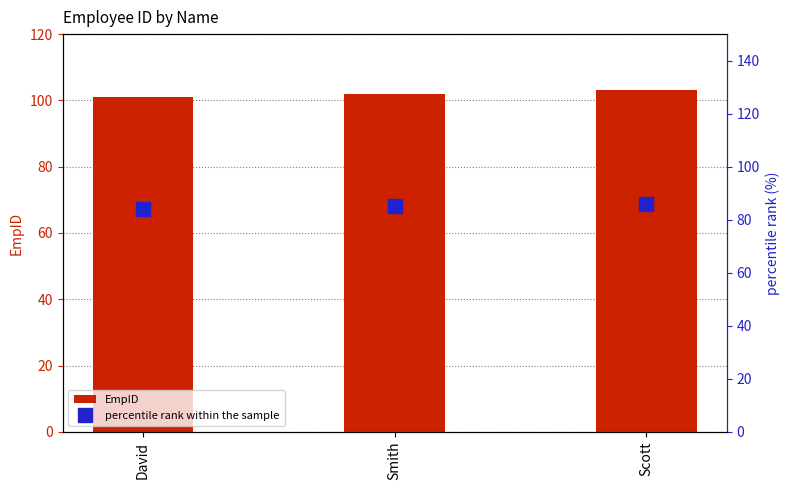

What is the sum of all EmpID values?

306